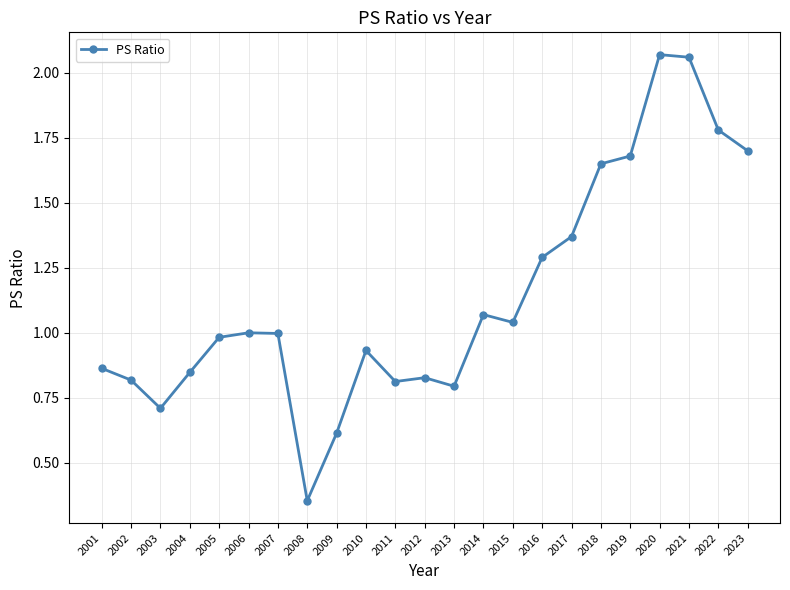

True or false: the data has more than 0 interior local peaks.

True